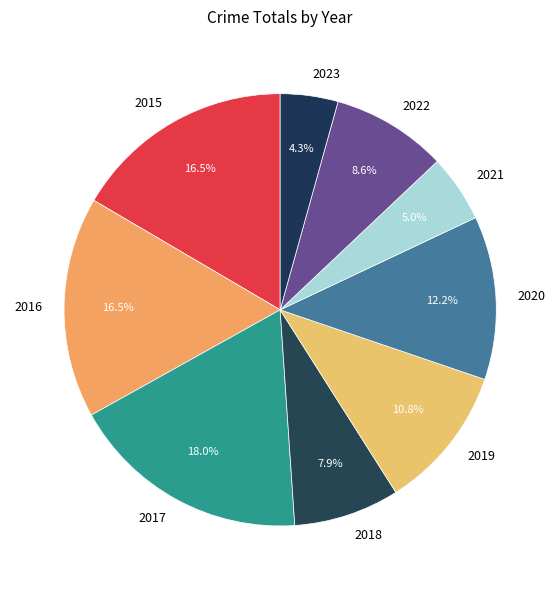

What is the largest slice in the pie chart?

2017